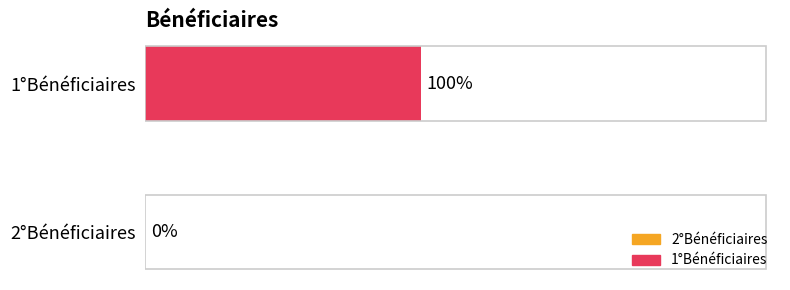

At which label is the value closest to 0?

2°Bénéficiaires